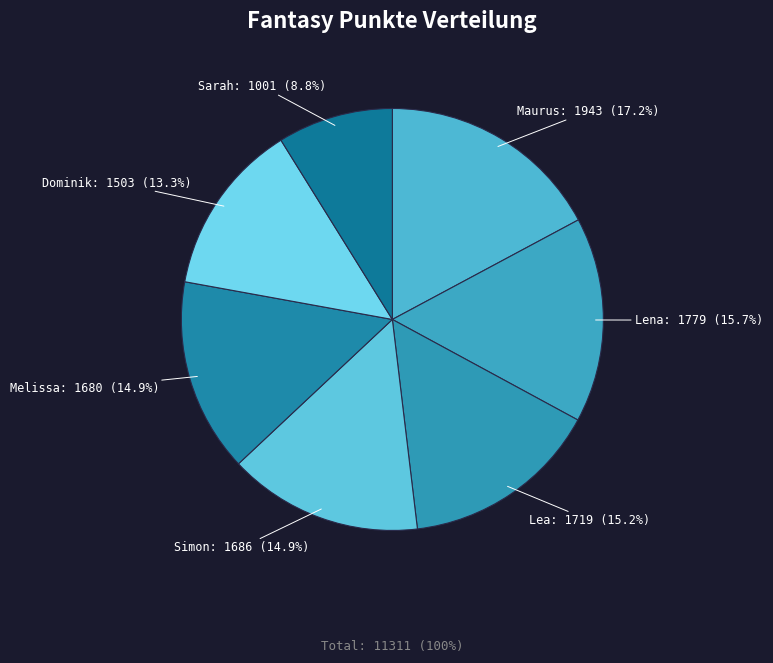

Combined, do Lea and Sarah account for over 50%?

No